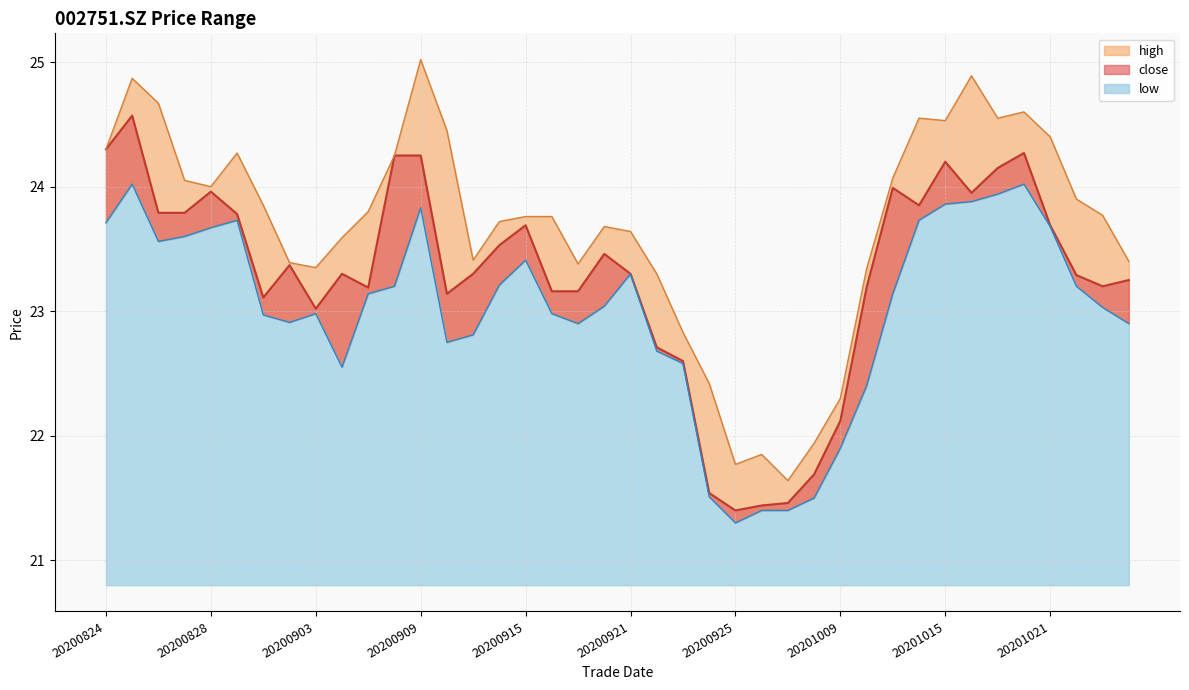

List the series in order of their peak value, highest first.

high, close, low